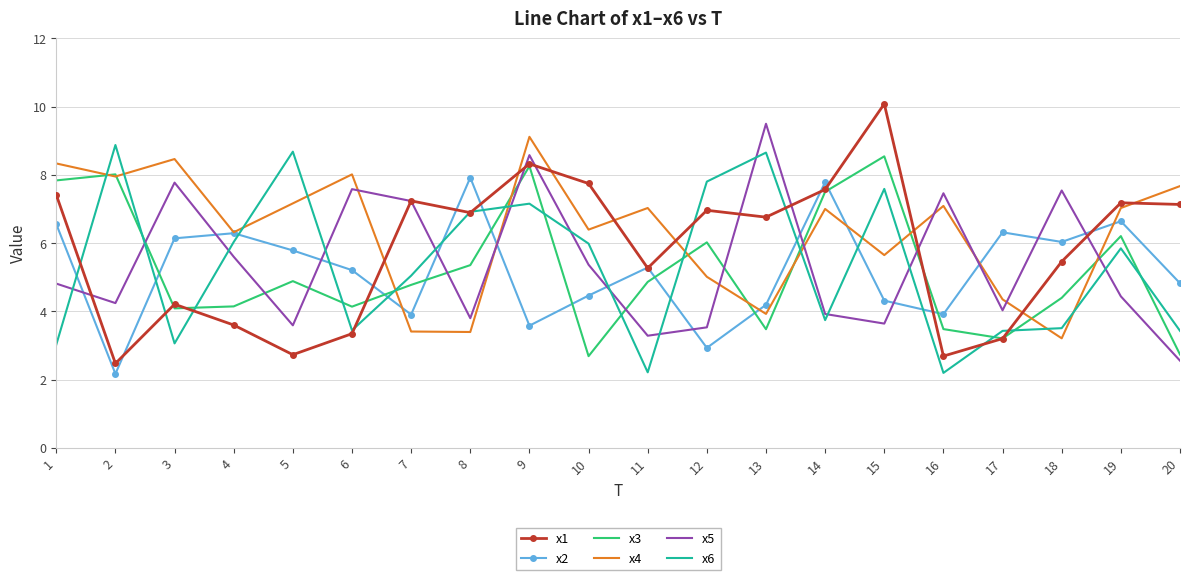

How many series are shown in this chart?

6